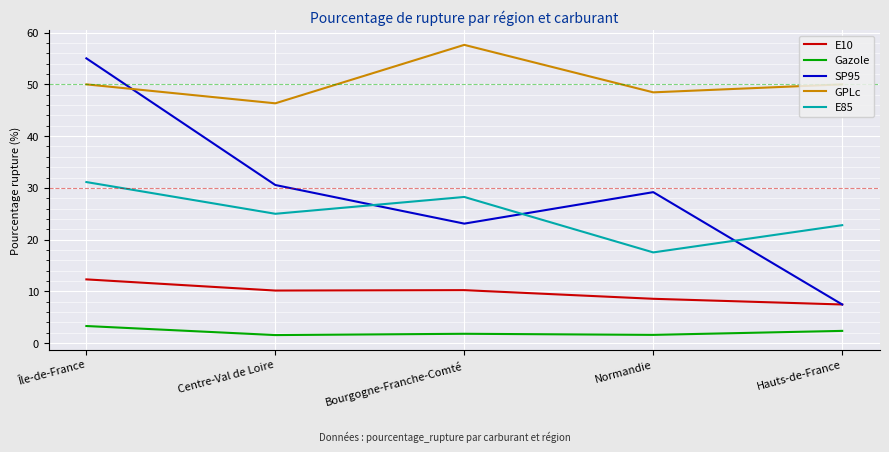

At which category is the sum across all series the highest?

Île-de-France